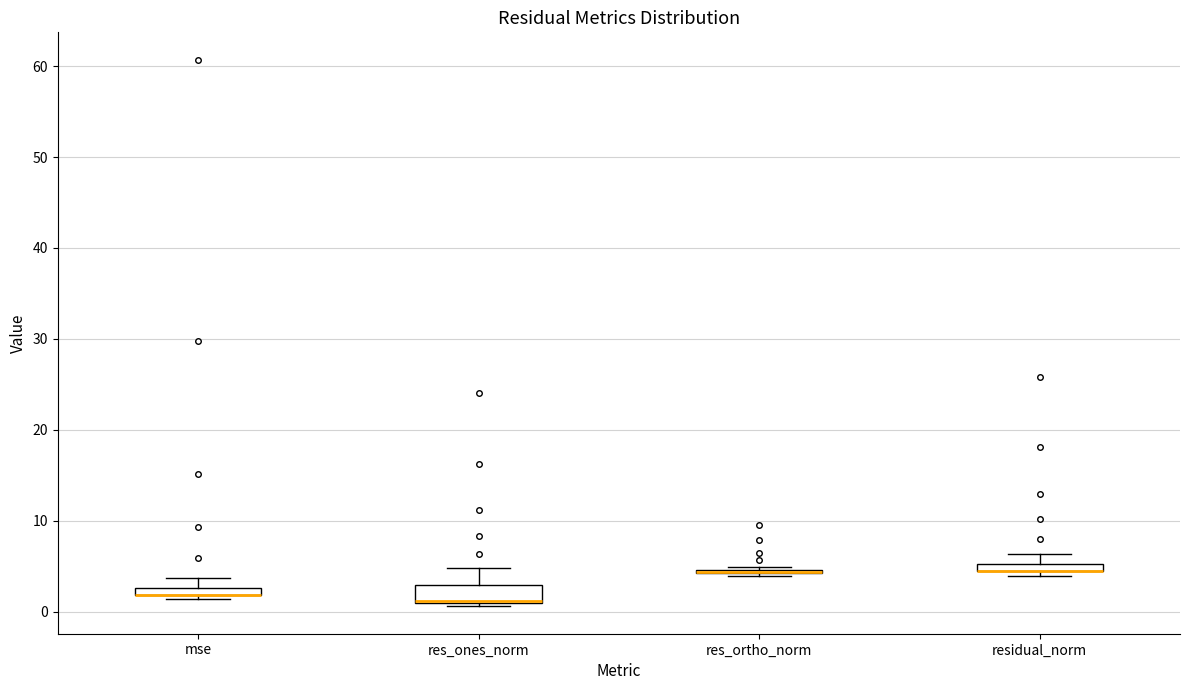

Comparing the boxes themselves (not the whiskers), which one is the tallest?

res_ones_norm